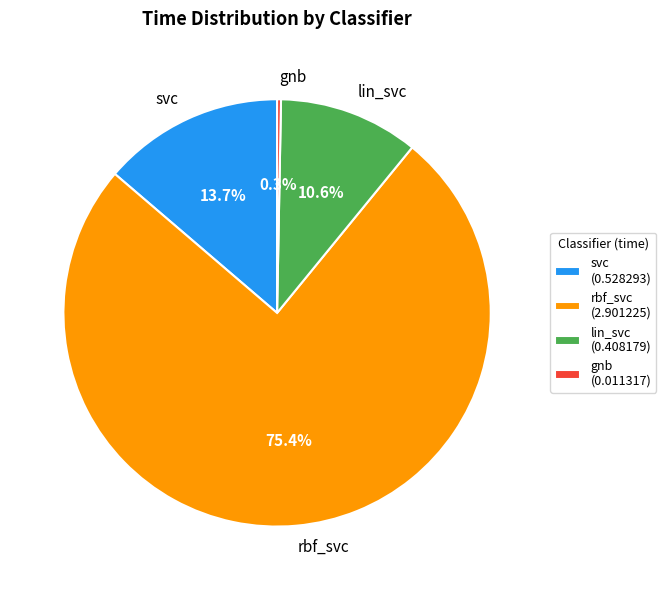

To the nearest percent, what is the difference between the largest and smallest slice percentages?

75%